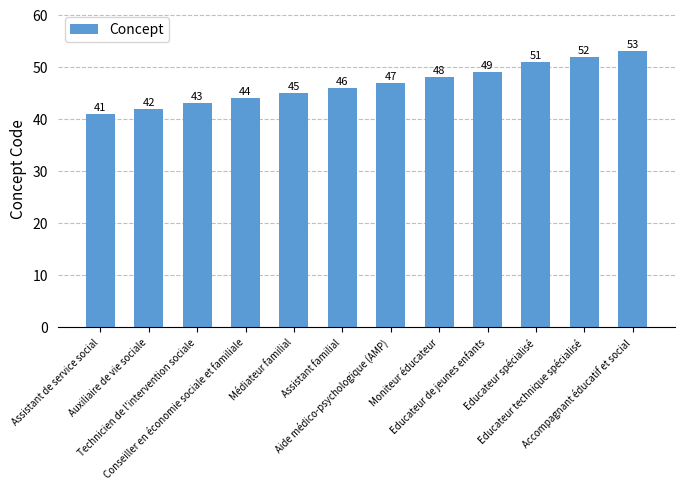

Does the chart contain any negative values?

No